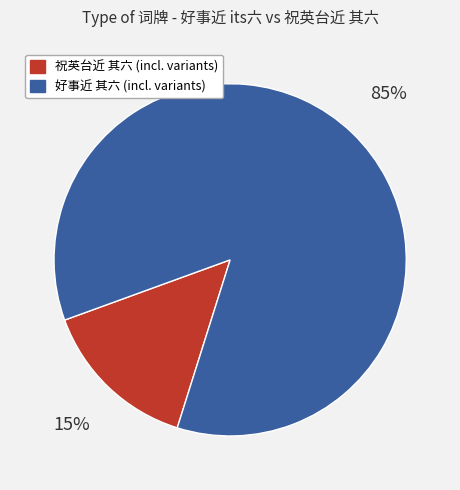

Is there a majority slice in this chart?

Yes